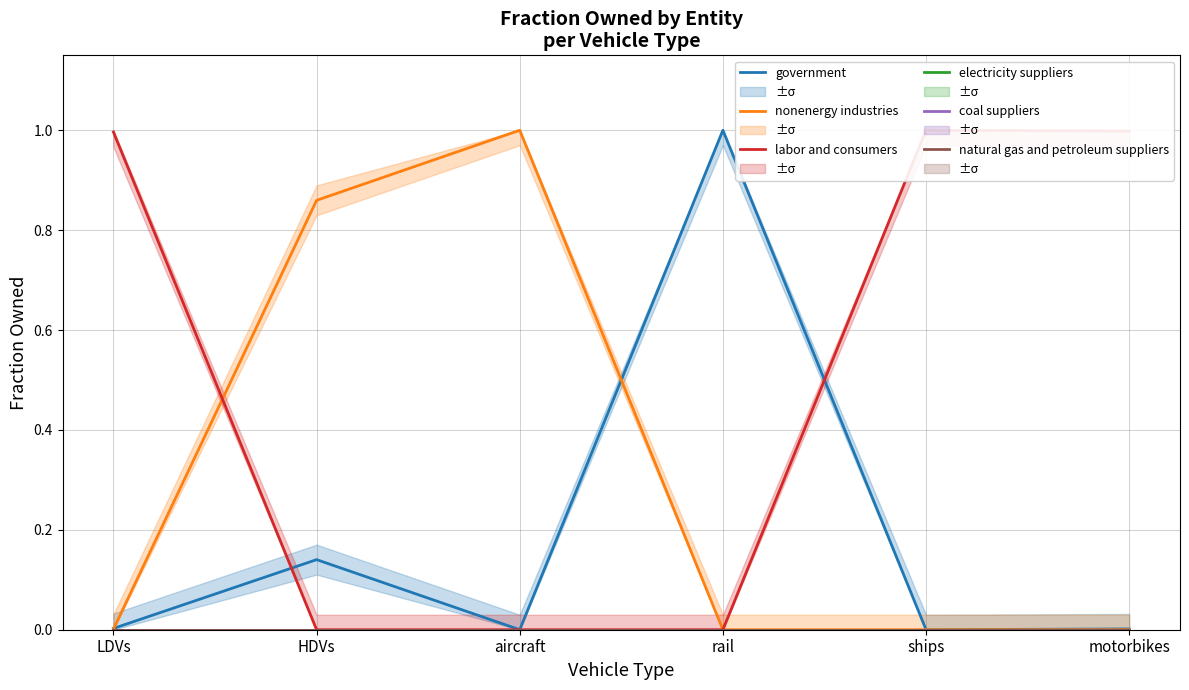

Where is electricity suppliers nearest to the value 0?

LDVs